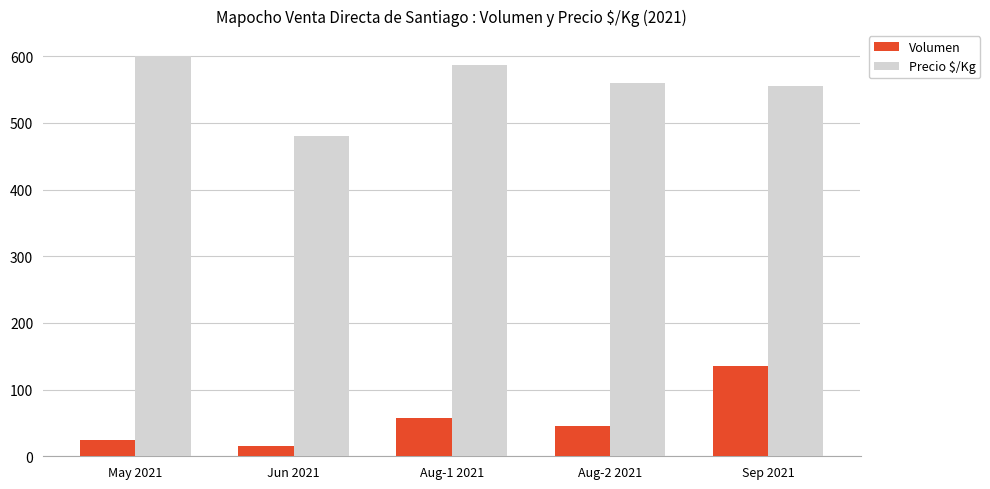

Does the chart contain any negative values?

No